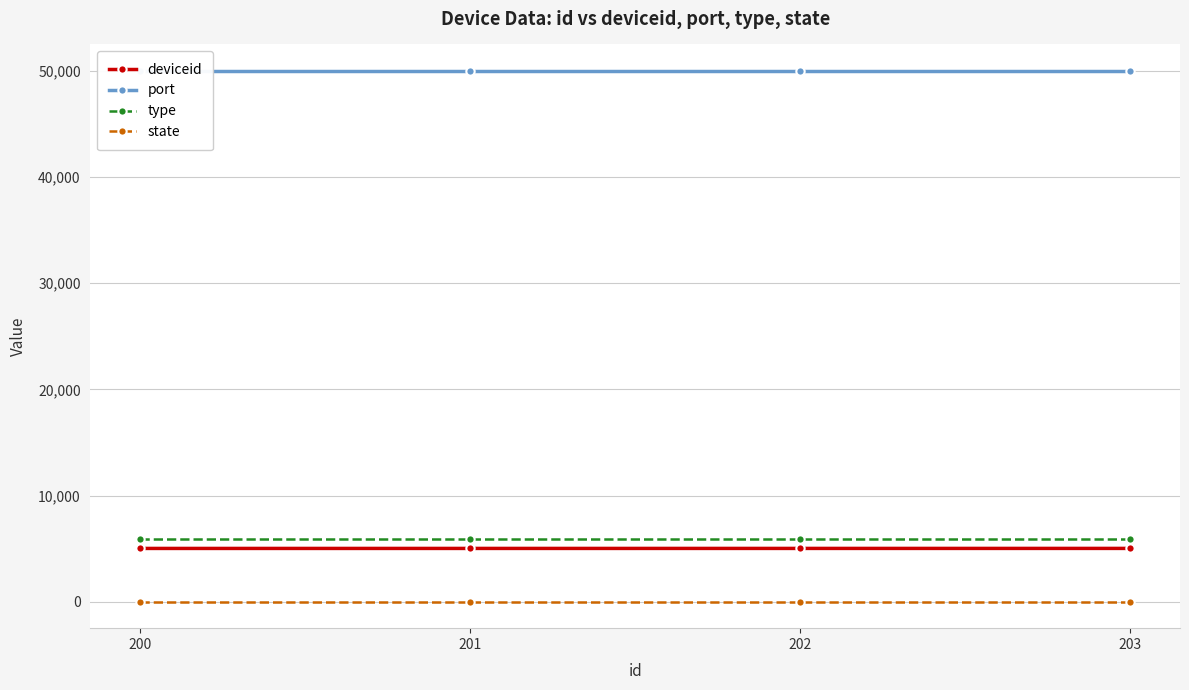

Rank the categories by state value from highest to lowest.

200, 201, 202, 203